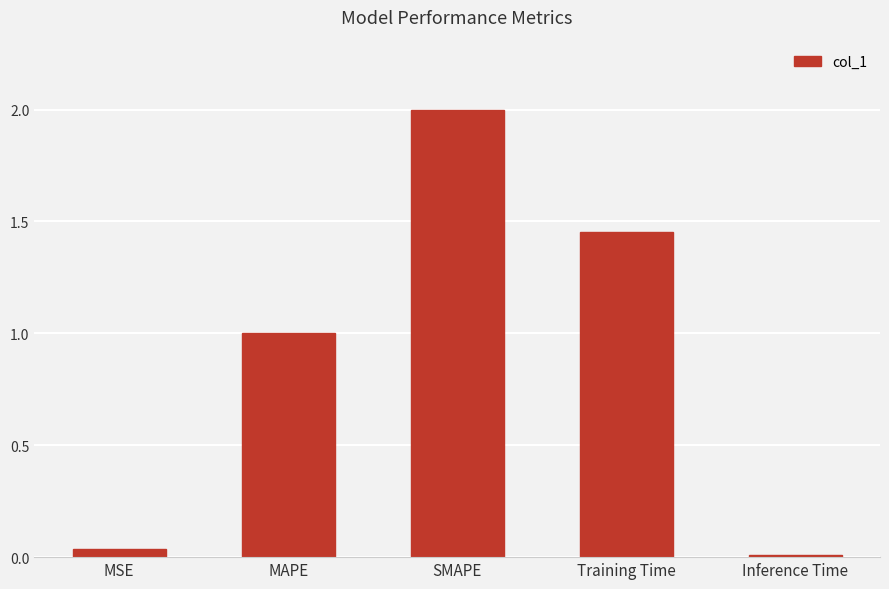

True or false: the data shows 0.3 at MAPE.

False